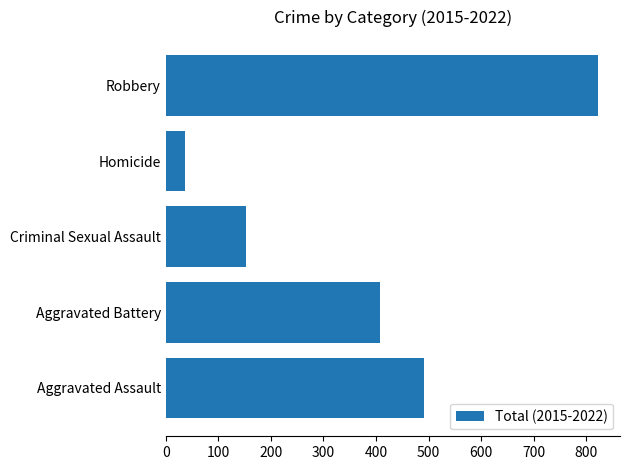

Are the bars grouped side by side (vs. stacked)?

No